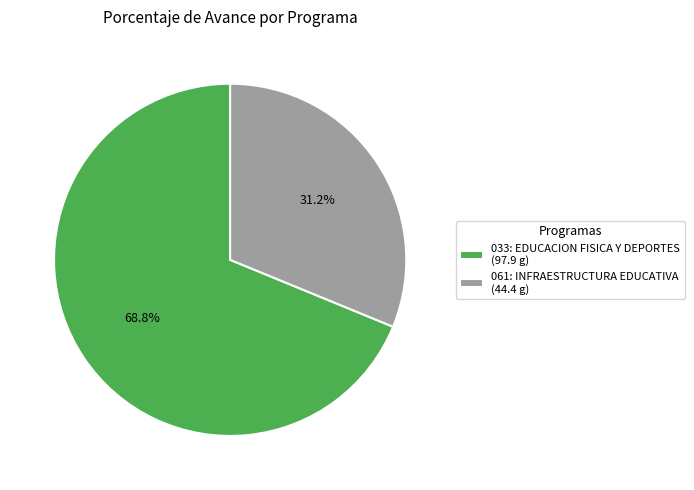

Approximately how many times larger is the value at 033: EDUCACION FISICA Y DEPORTES compared to 061: INFRAESTRUCTURA EDUCATIVA?

2.2